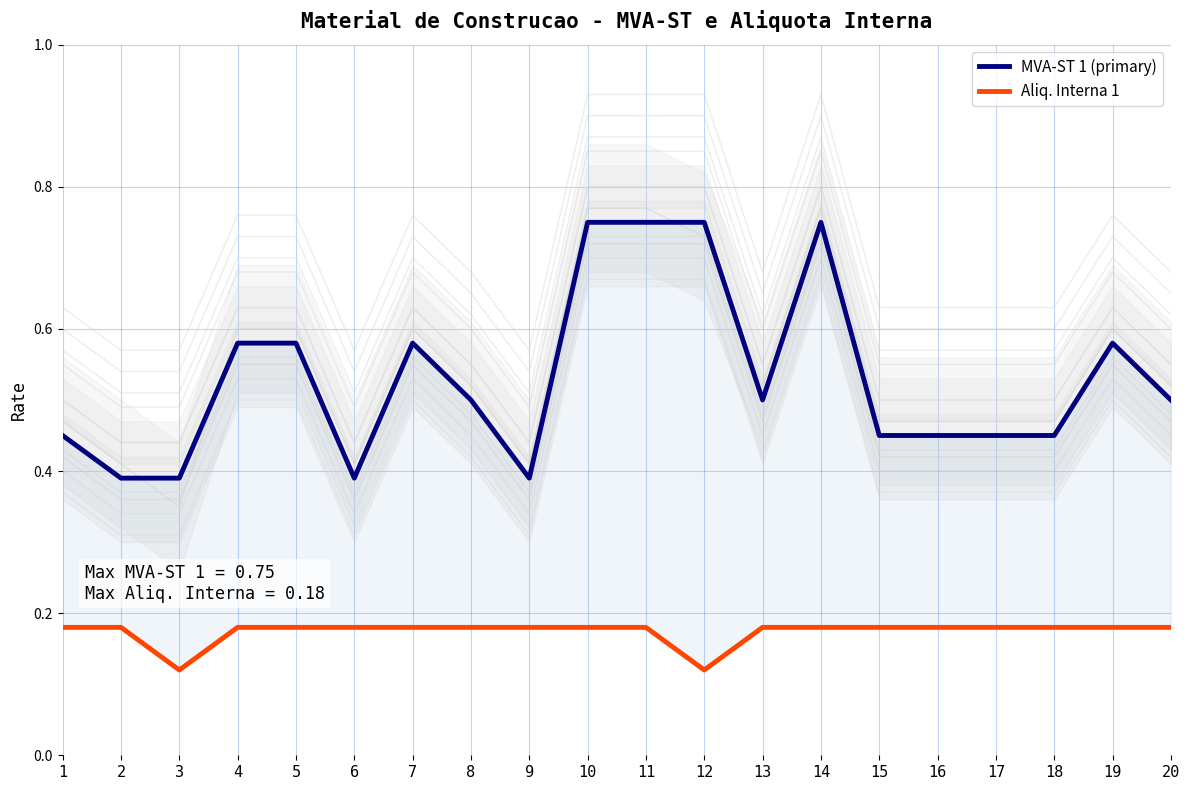

How many lines are shown in the chart?

2